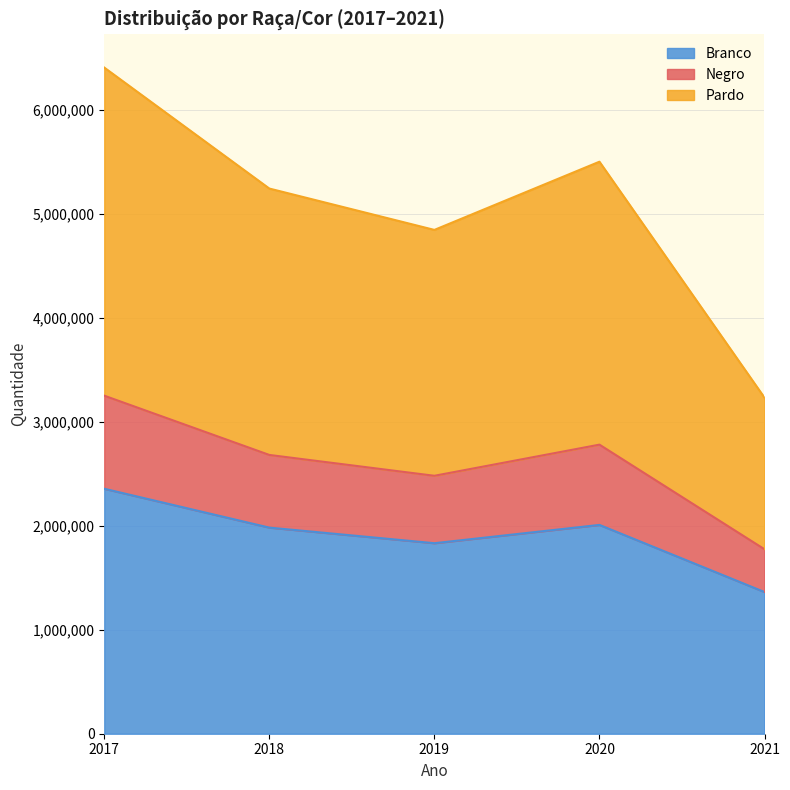

At which category is the sum across all series the highest?

2017